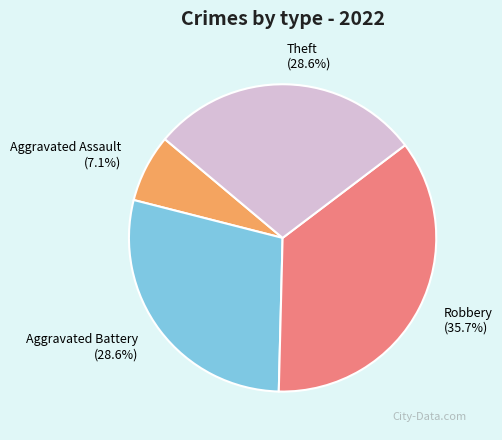

What percentage is the Theft slice, to the nearest percent?

29%